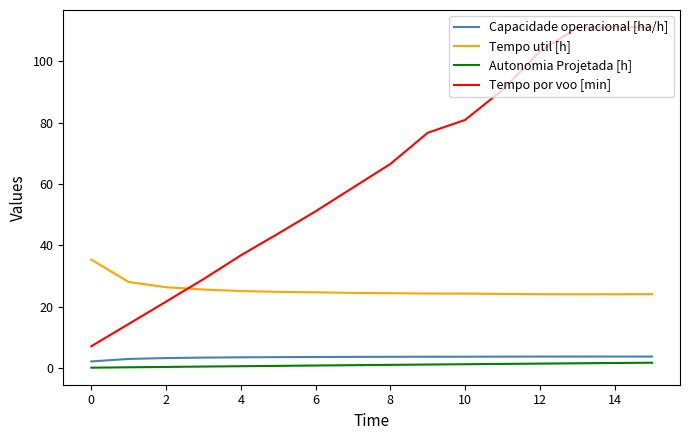

List the series in order of their peak value, highest first.

Tempo por voo [min], Tempo util [h], Capacidade operacional [ha/h], Autonomia Projetada [h]